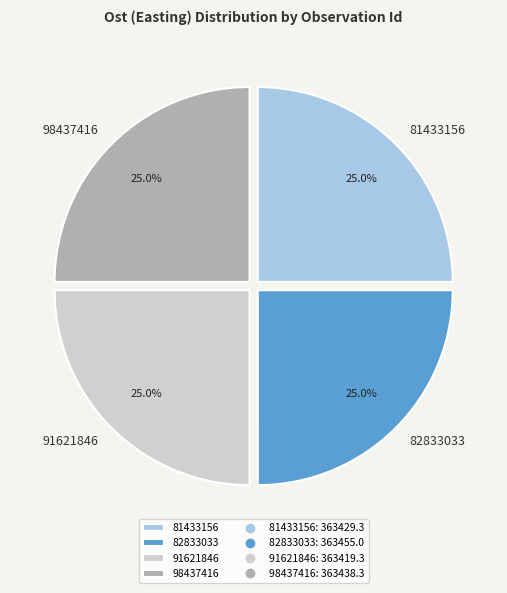

Does 82833033 account for over 50% of the chart?

No